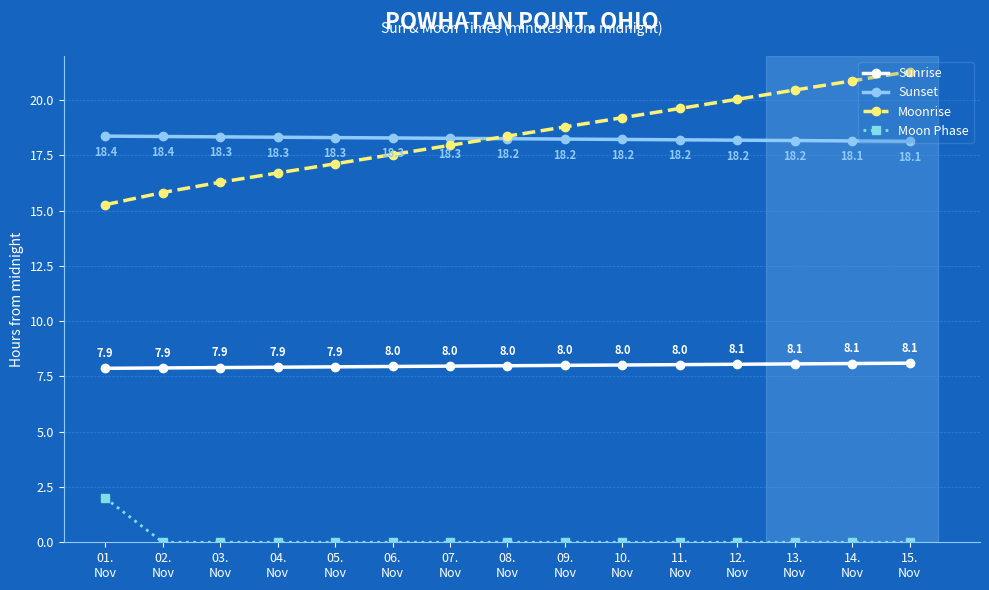

True or false: Sunrise and Moon Phase intersect in this chart.

False